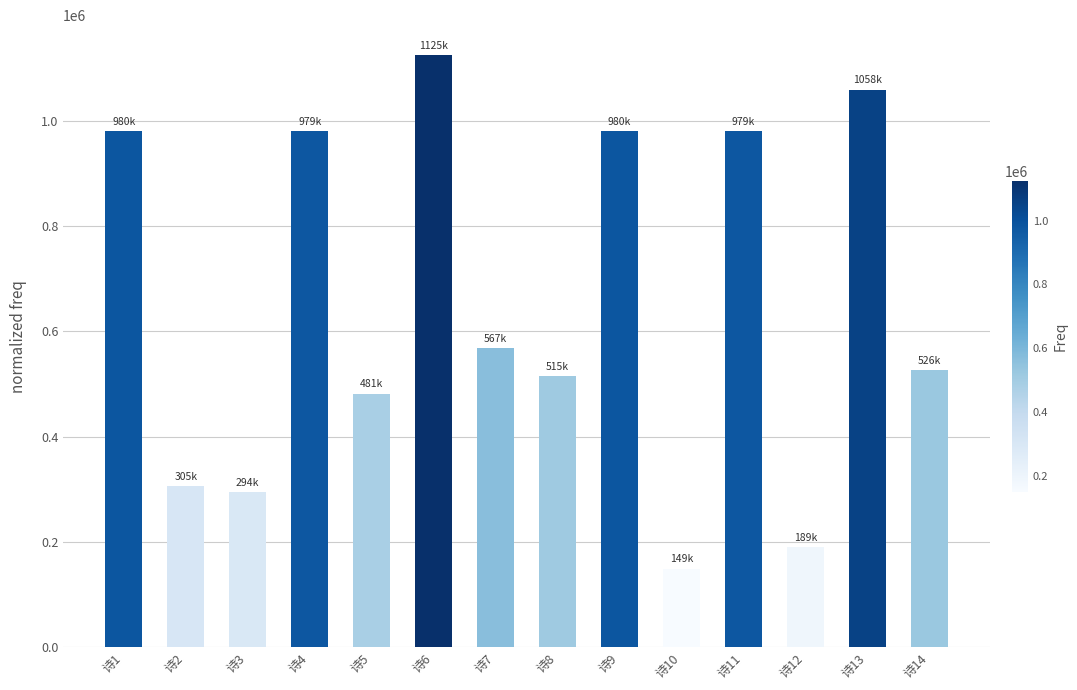

What is the average value?

652525